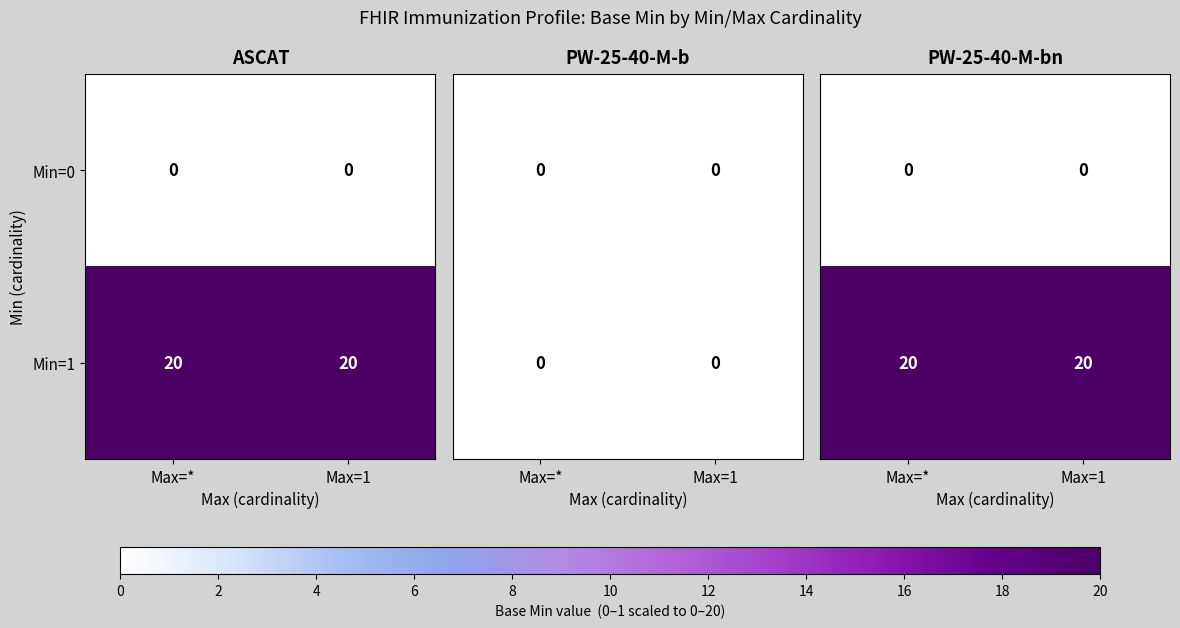

Read the Min=1 value at Max=1.

20